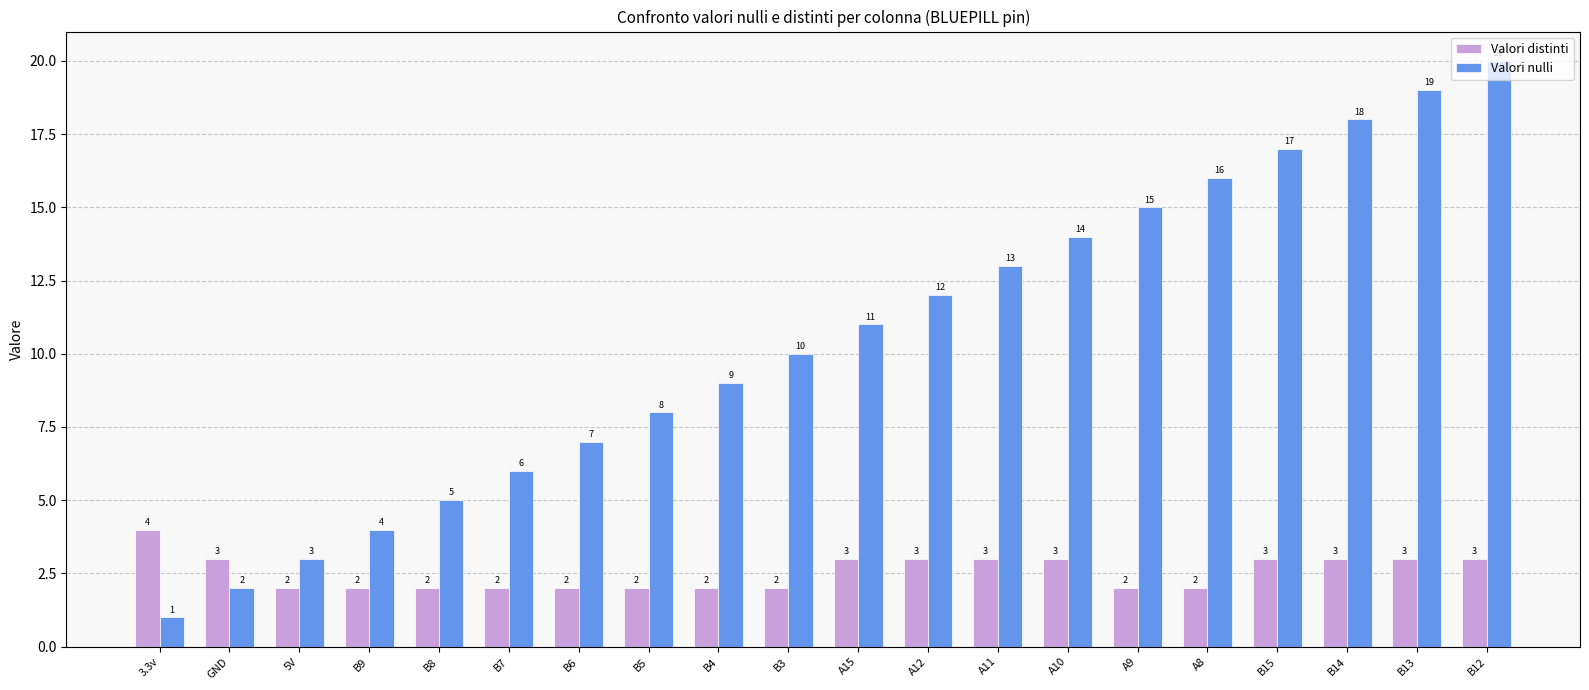

Which series has the largest total across all categories?

Valori nulli